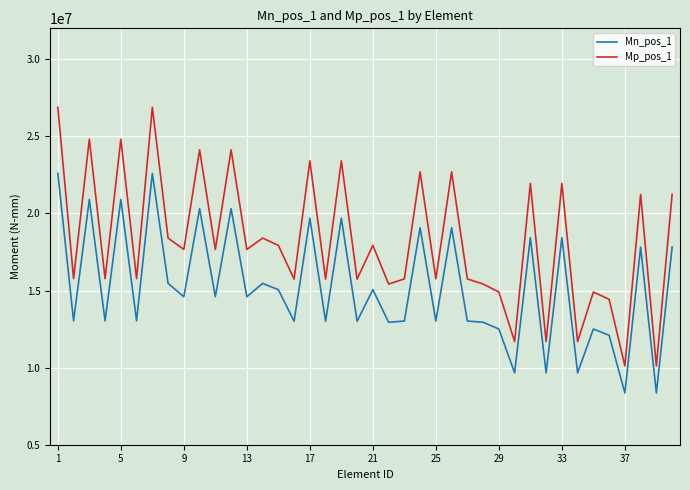

True or false: Mn_pos_1 and Mp_pos_1 cross at least once.

False